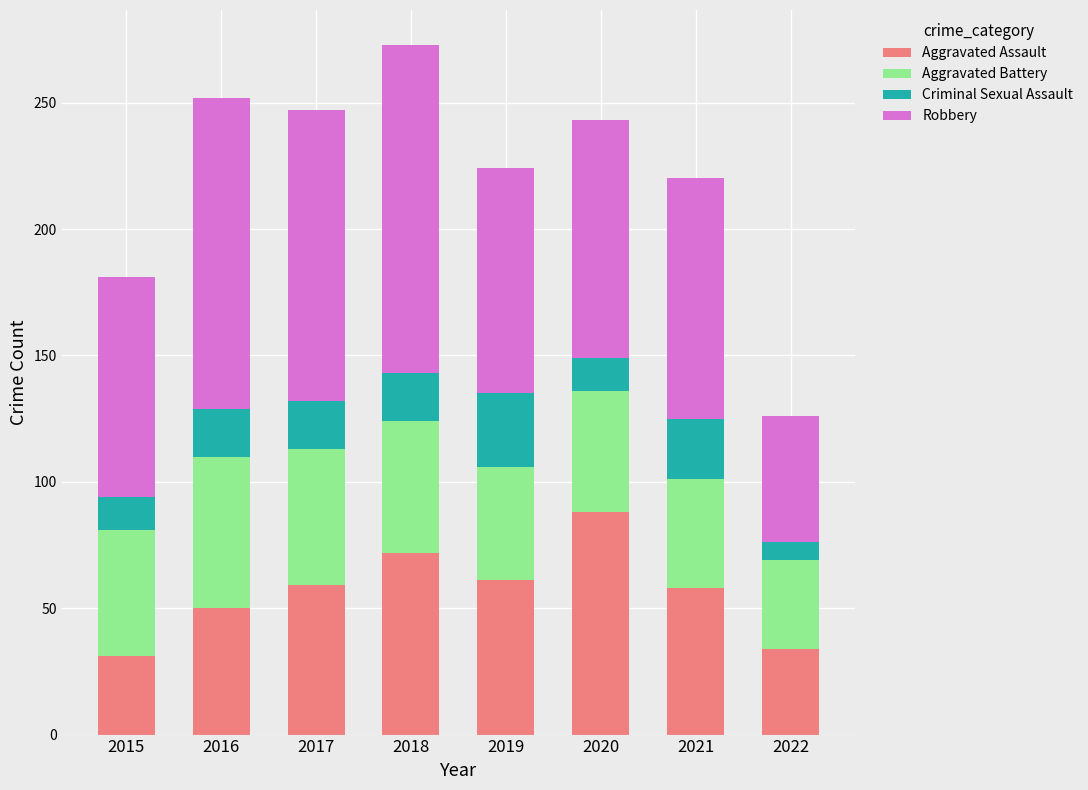

What is the total value across all series at 2018?

273